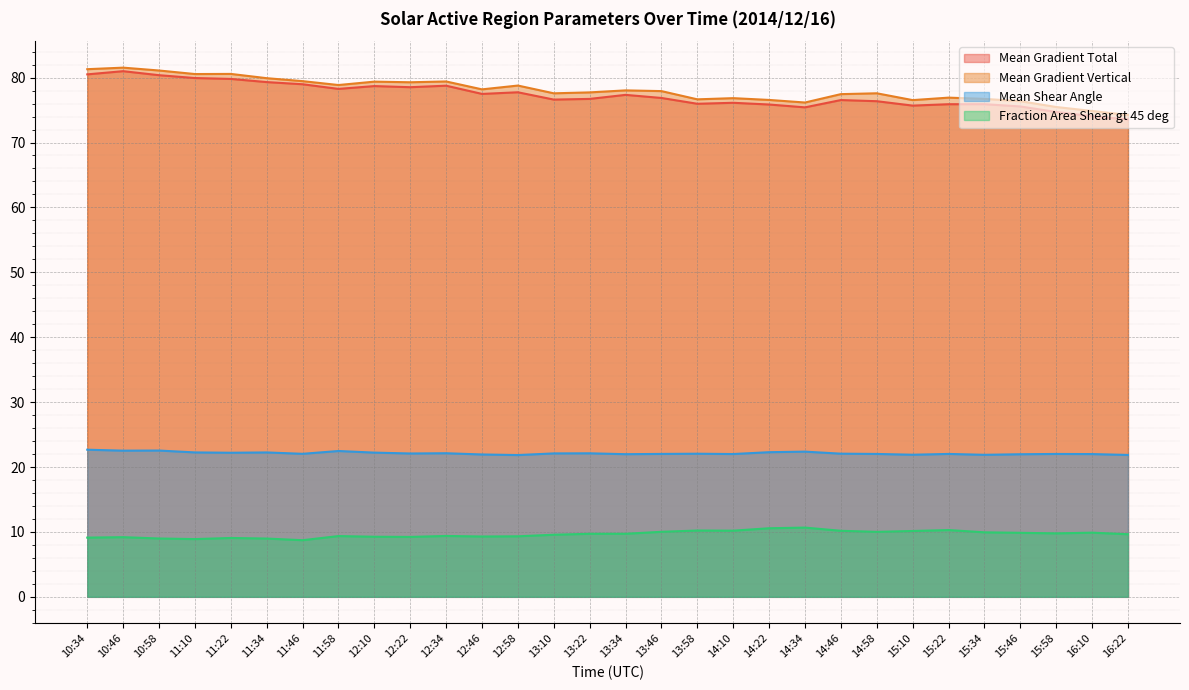

Count the number of categories in the chart.

30